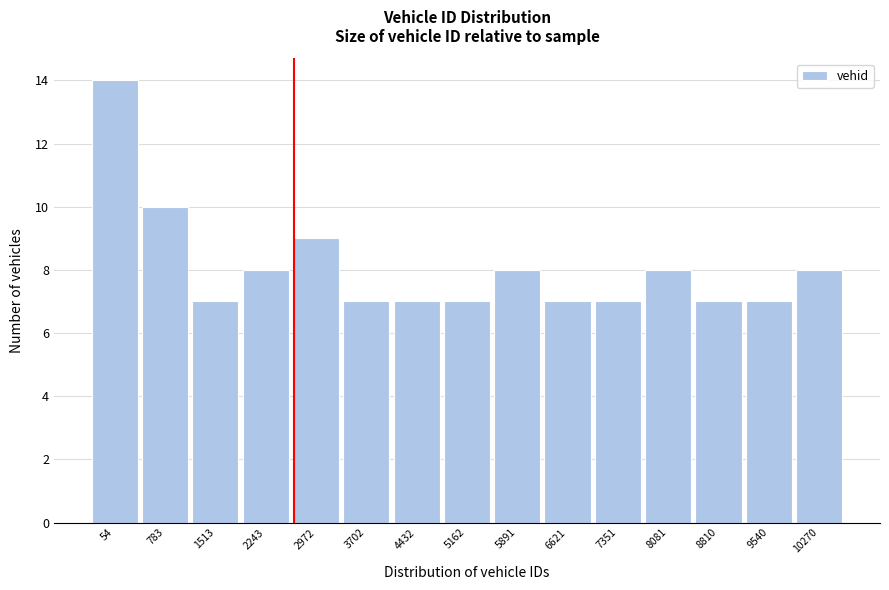

Reading left to right, extract all data points from this chart.

54=14	783=10	1513=7	2243=8	2972=9	3702=7	4432=7	5162=7	5891=8	6621=7	7351=7	8081=8	8810=7	9540=7	10270=8